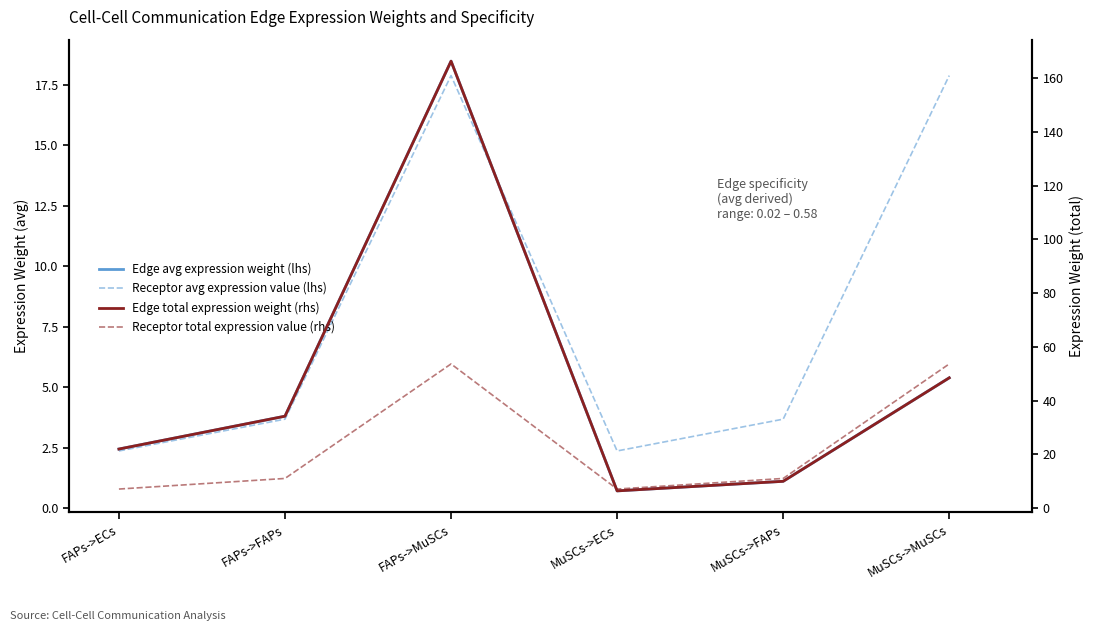

What is the difference between the maximum and minimum values in the Edge total expression weight (rhs) series?

160.0